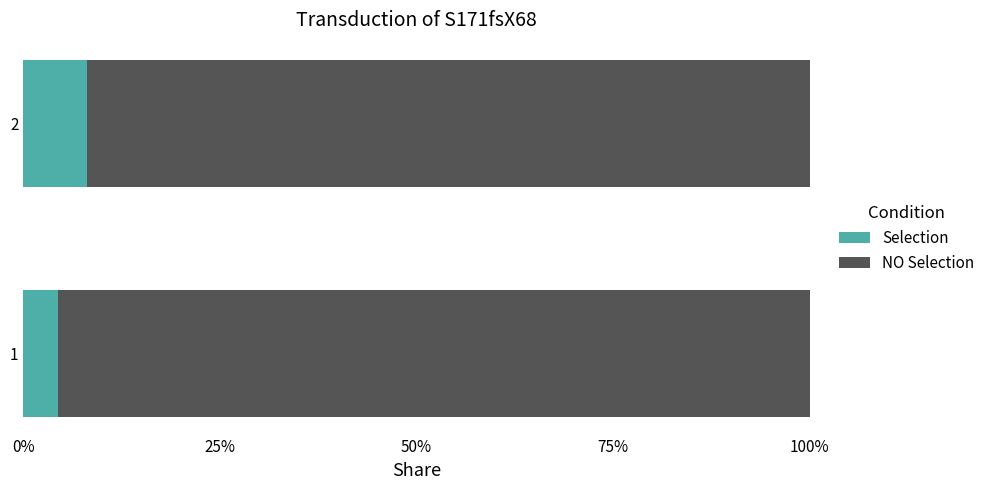

What are all the series names shown in the legend?

Selection, NO Selection